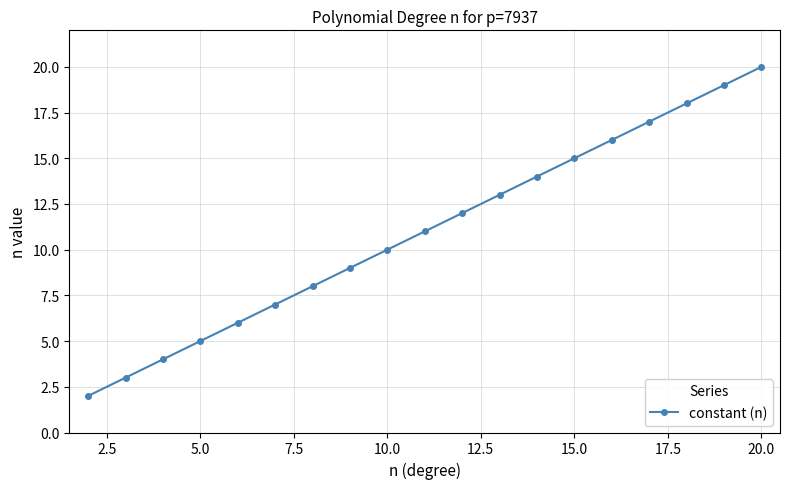

What is the value of the 13th point from the left?

14